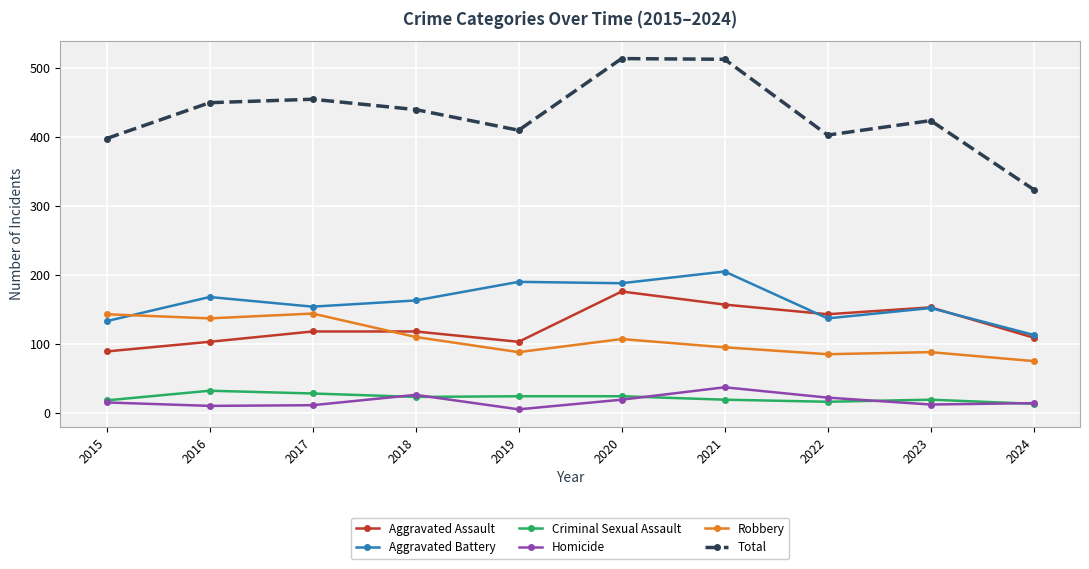

How many categories are shown in the chart?

10